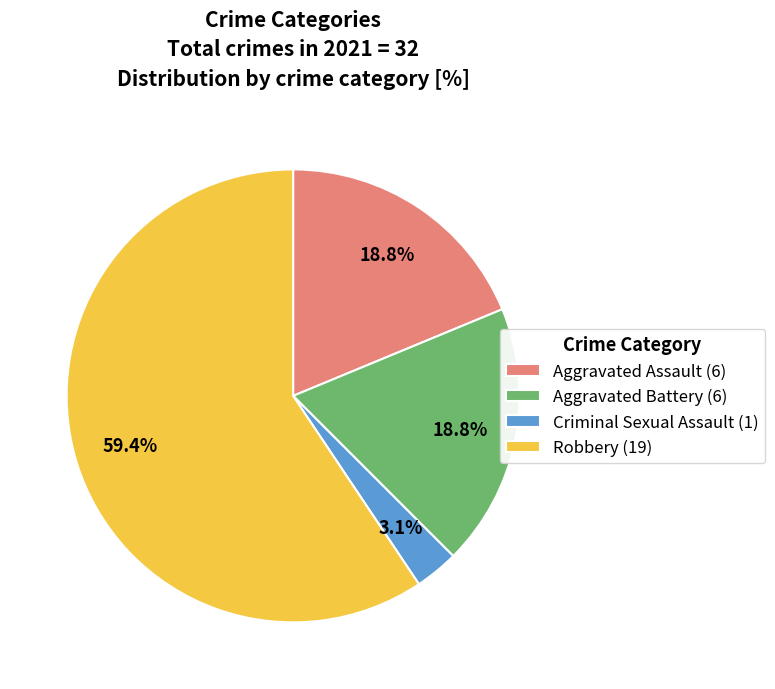

What is the ratio of the value at Aggravated Assault (6) to the value at Aggravated Battery (6)?

1.0